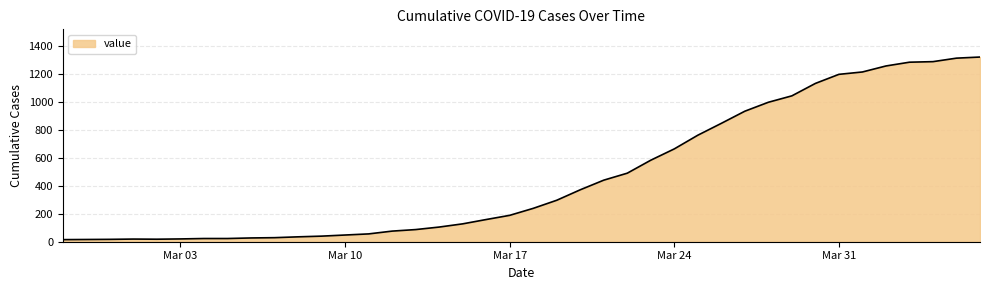

Where is the first local minimum?

2020-03-02